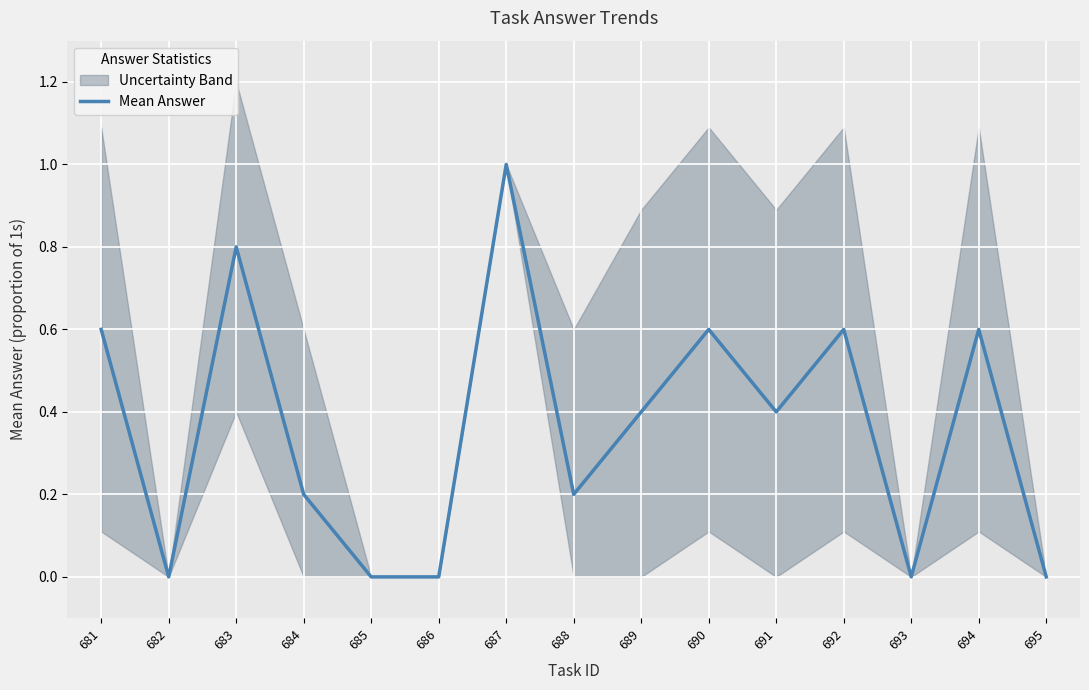

What is the difference between the values at 681 and 689?

0.2